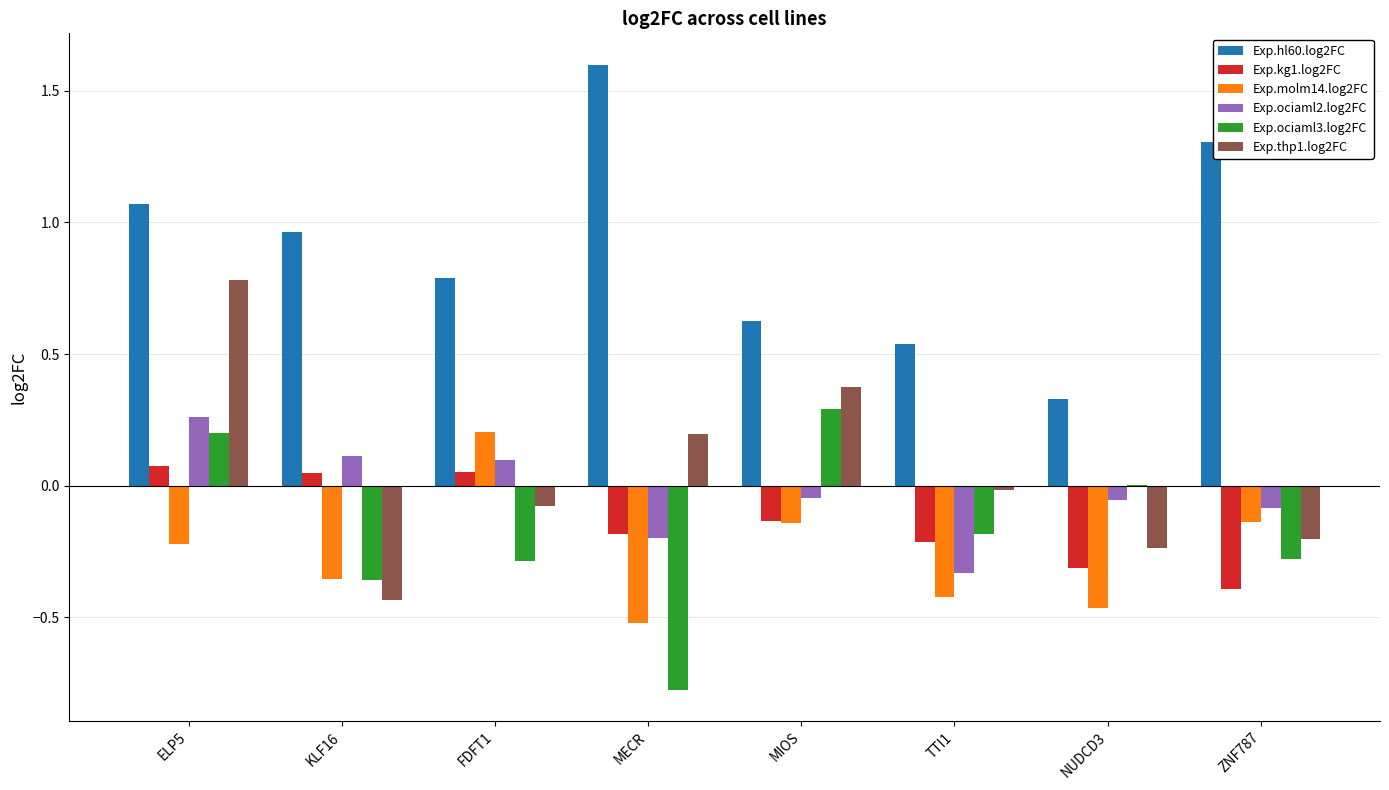

Read the Exp.hl60.log2FC value at MECR.

1.6